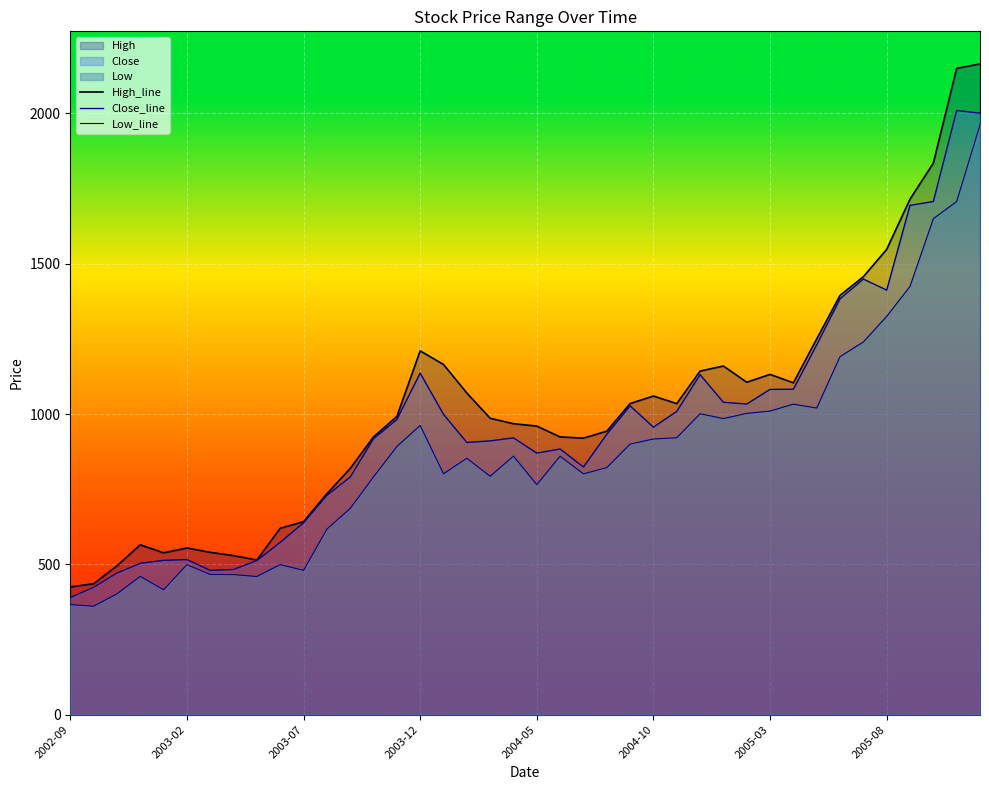

True or false: High_line and Low_line cross at least once.

False